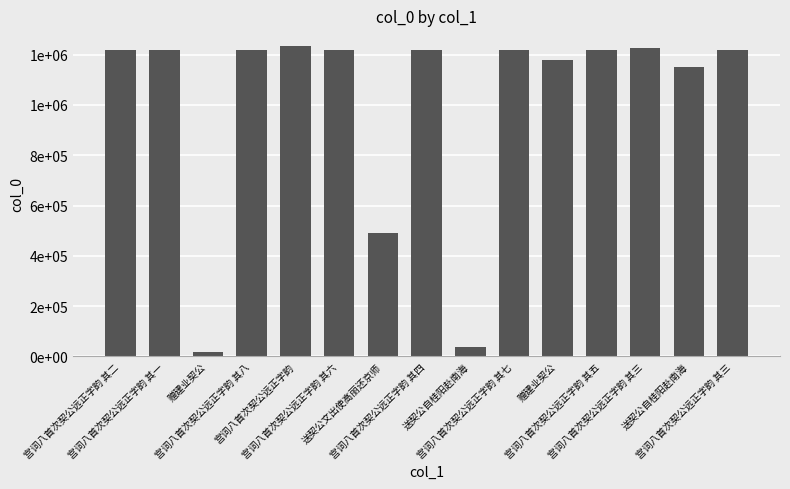

What is the minimum value shown in the chart?

15773